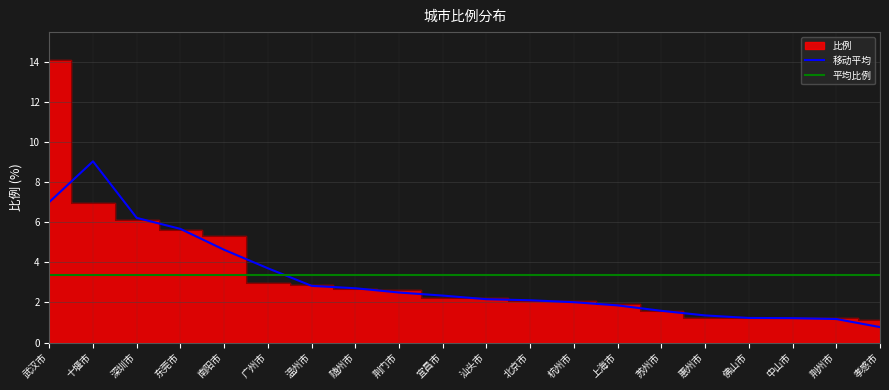

Reading left to right, list all the values displayed in this chart.

武汉市=14.1	十堰市=7.0	深圳市=6.1	东莞市=5.6	南阳市=5.3	广州市=3.0	温州市=2.9	随州市=2.7	荆门市=2.6	宜昌市=2.2	汕头市=2.2	北京市=2.1	杭州市=2.0	上海市=1.9	苏州市=1.6	惠州市=1.2	佛山市=1.2	中山市=1.2	荆州市=1.2	孝感市=1.1